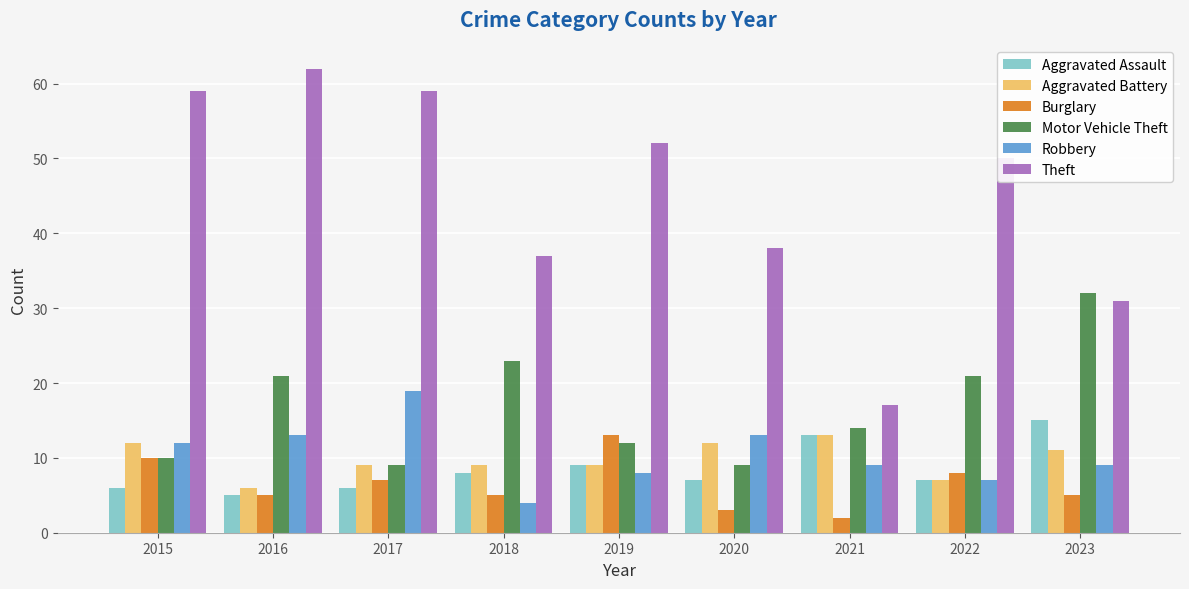

What is the sum of the Motor Vehicle Theft values at 2016 and 2017?

30